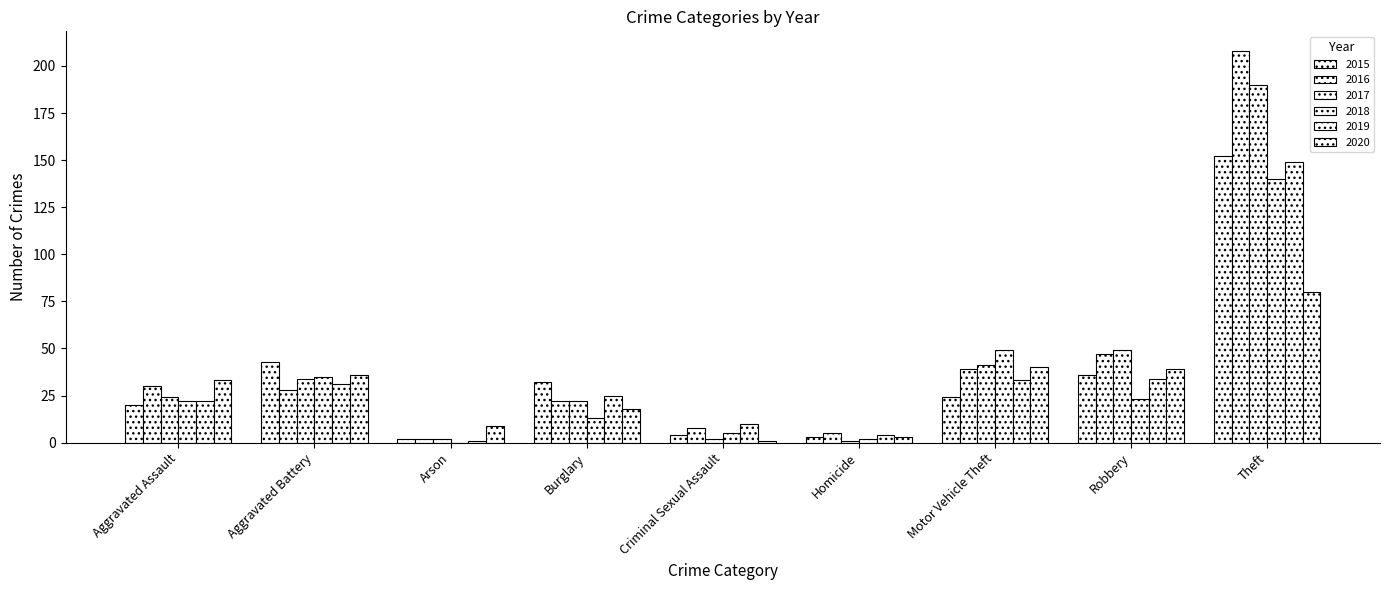

Count the number of categories in the chart.

9